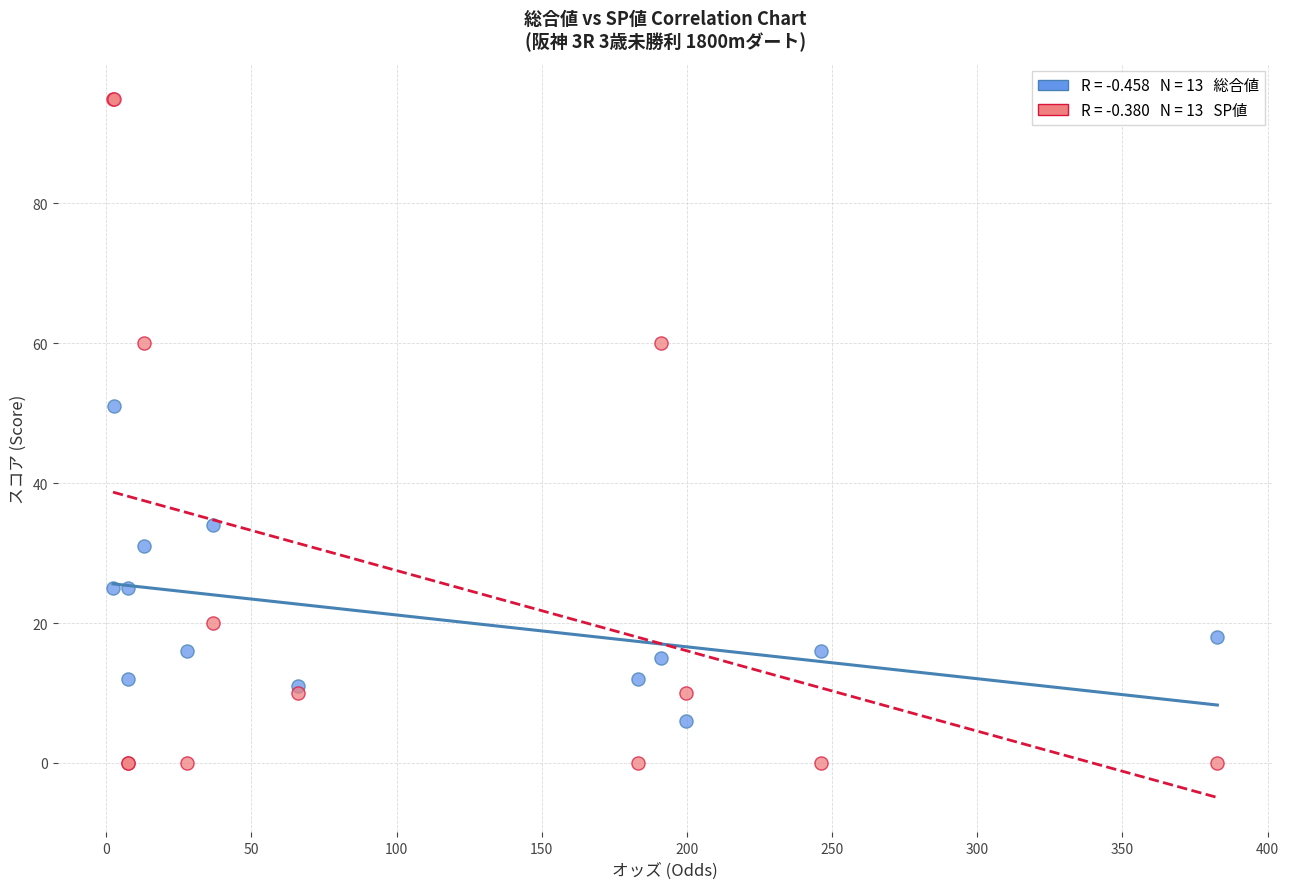

Across all series, what Y value is closest to 47?

51